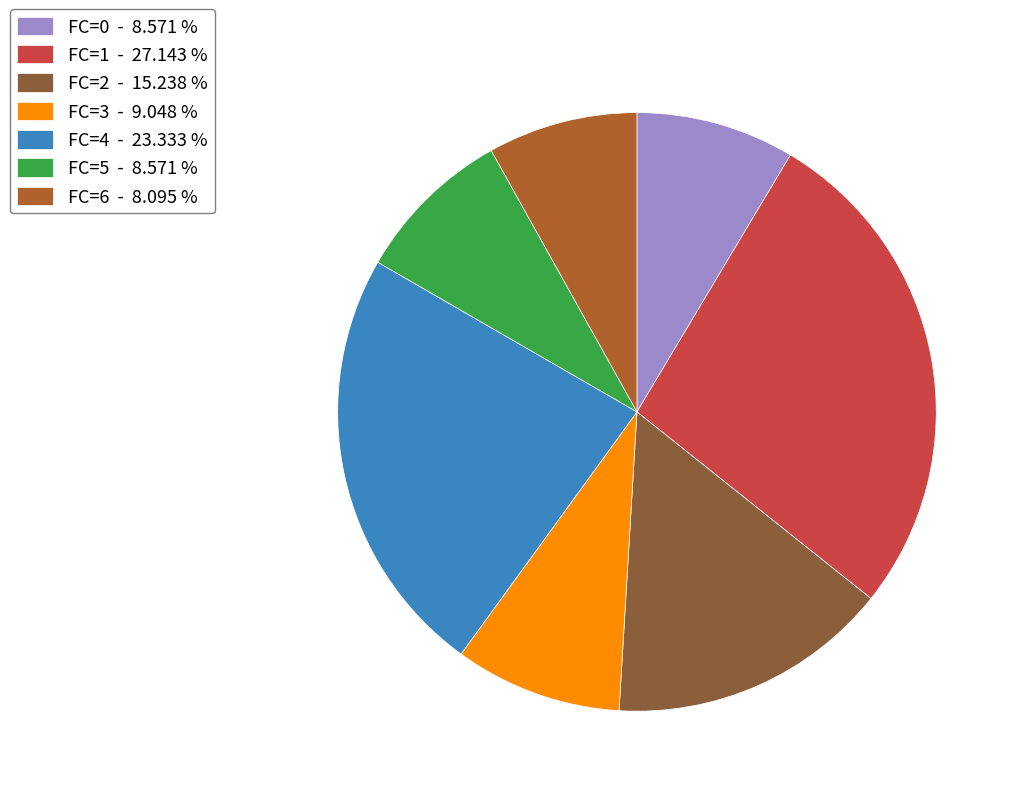

What is the largest slice in the pie chart?

FC=1